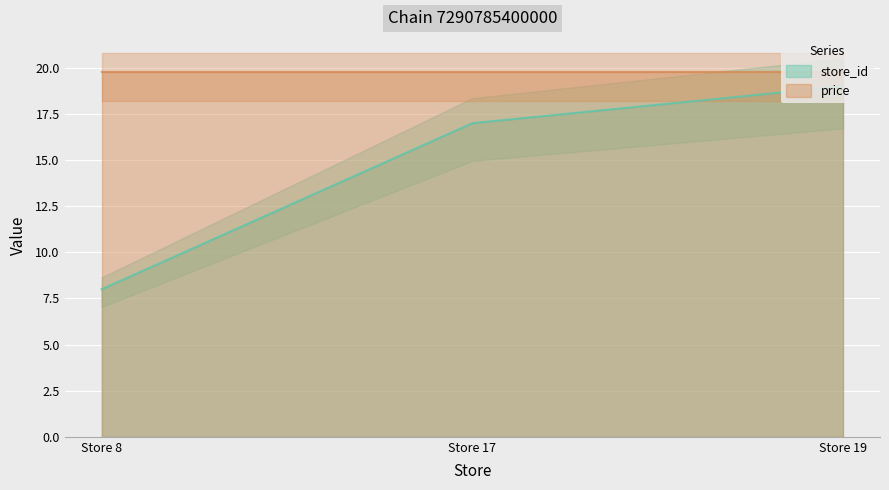

Reading left to right, transcribe all the data shown in this chart.

Store 8=8	Store 17=17	Store 19=19